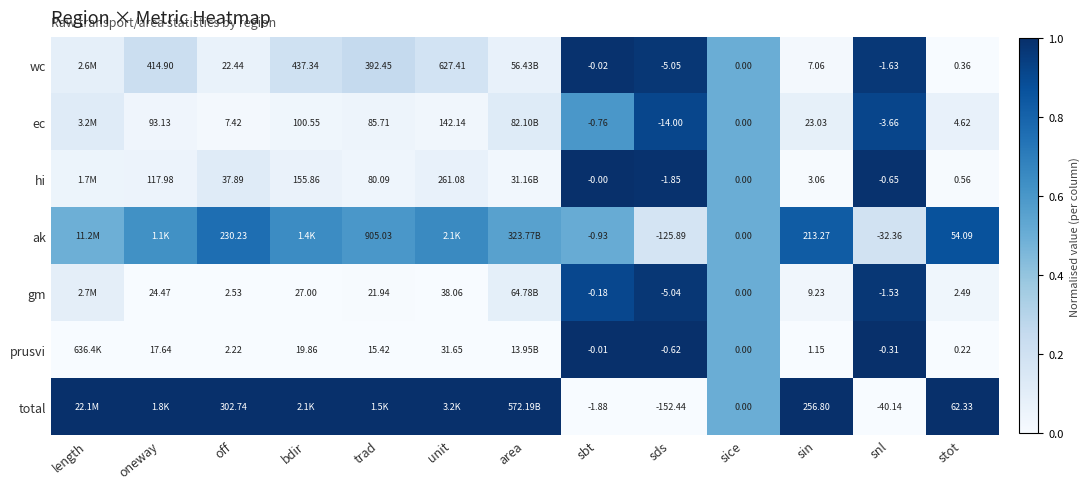

Is the value of gm at sin greater than the value of ak at trad?

No